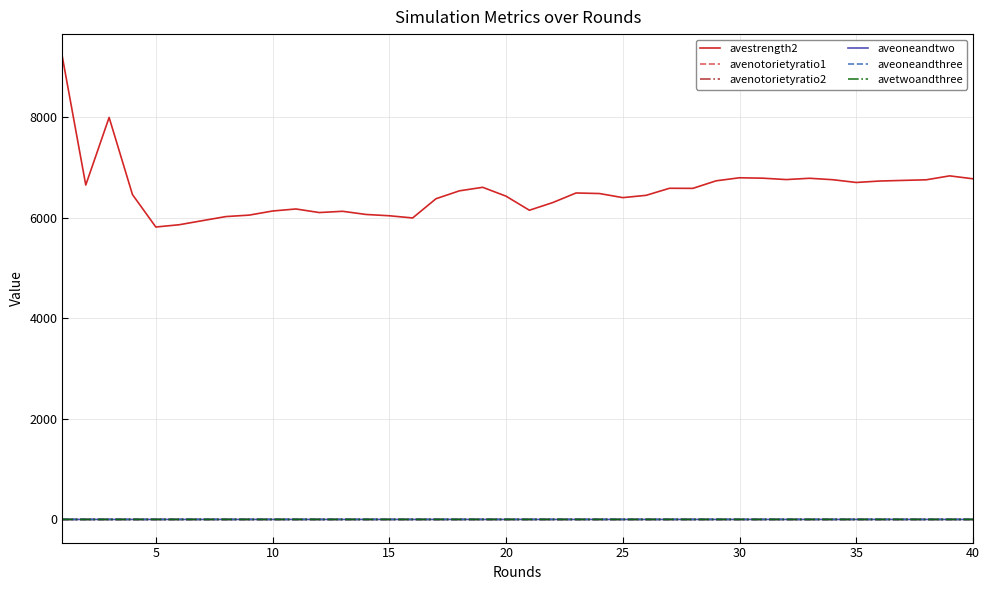

Which series has the widest spread of values?

avestrength2